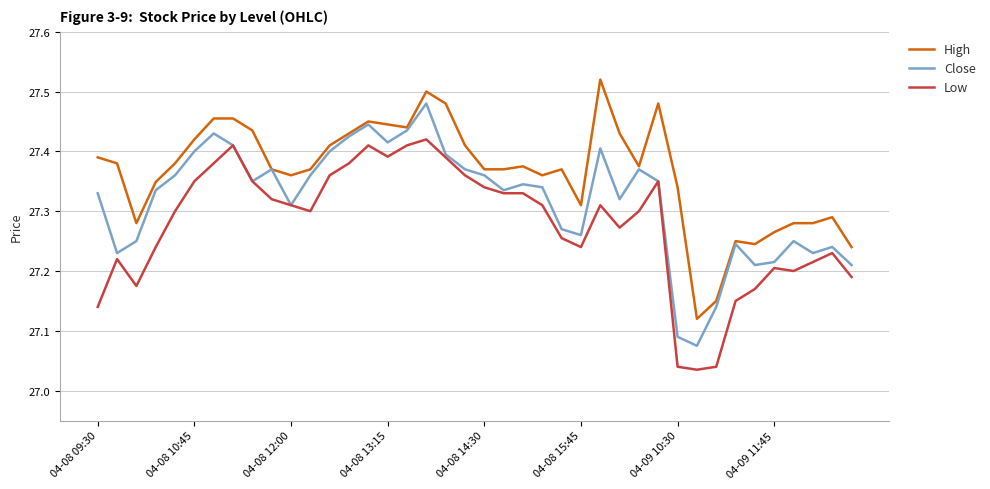

Which series has the largest total across all categories?

High